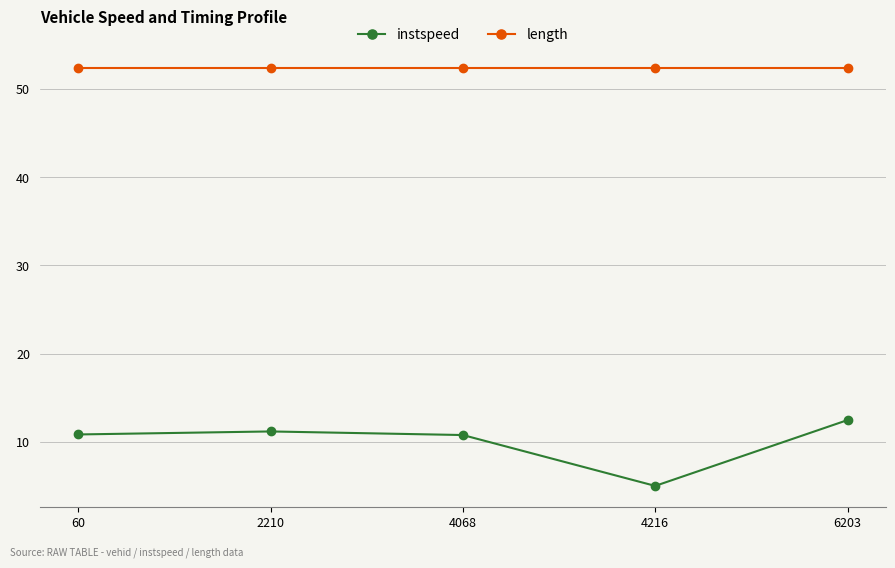

True or false: instspeed and length intersect in this chart.

False